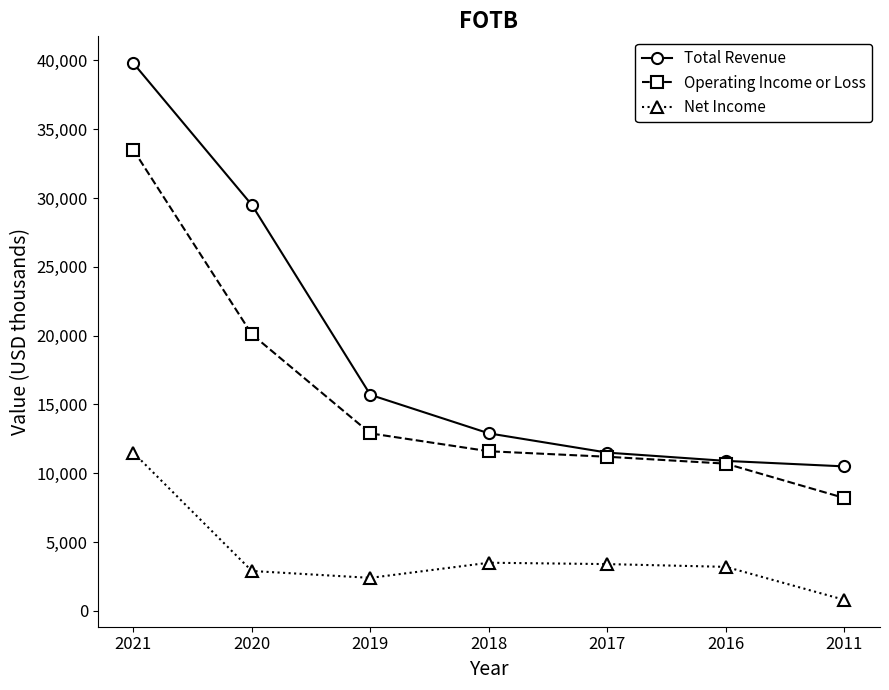

List the series in order of their overall mean, lowest first.

Net Income, Operating Income or Loss, Total Revenue